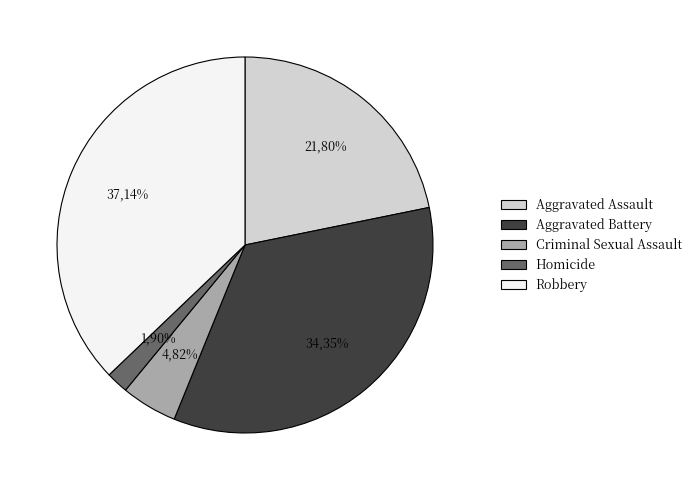

What percentage is the Homicide slice, to the nearest percent?

2%